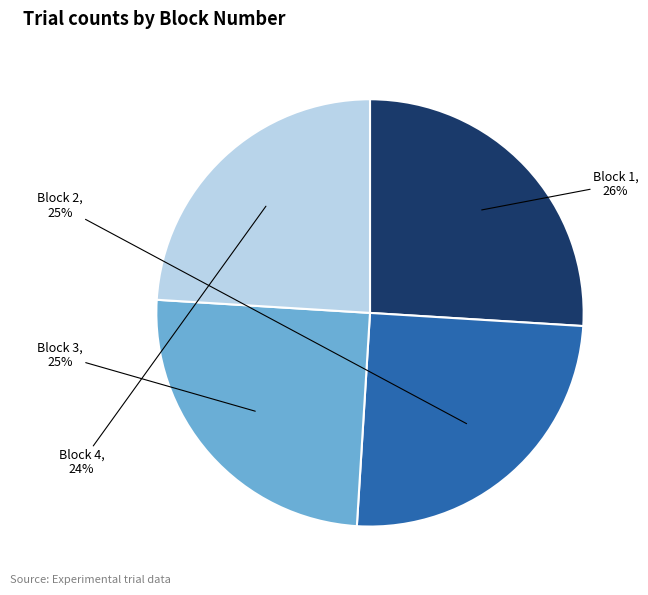

To the nearest percent, what portion does Block 3 represent?

25%